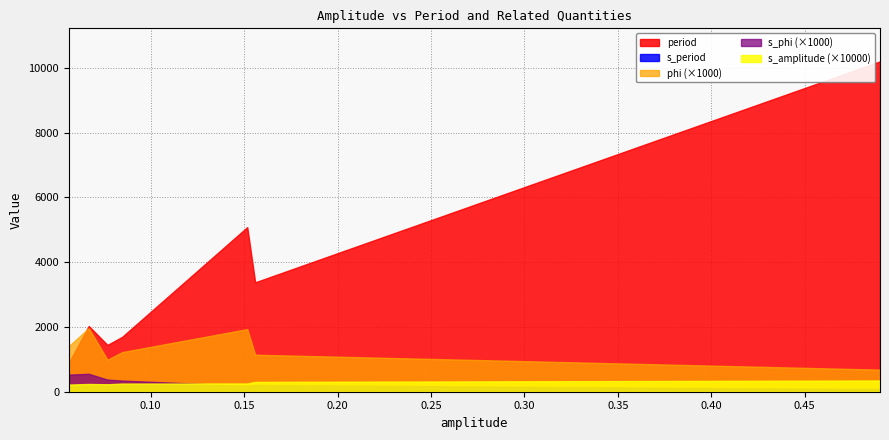

What is the total value across all series at 0.490256?

10301.2